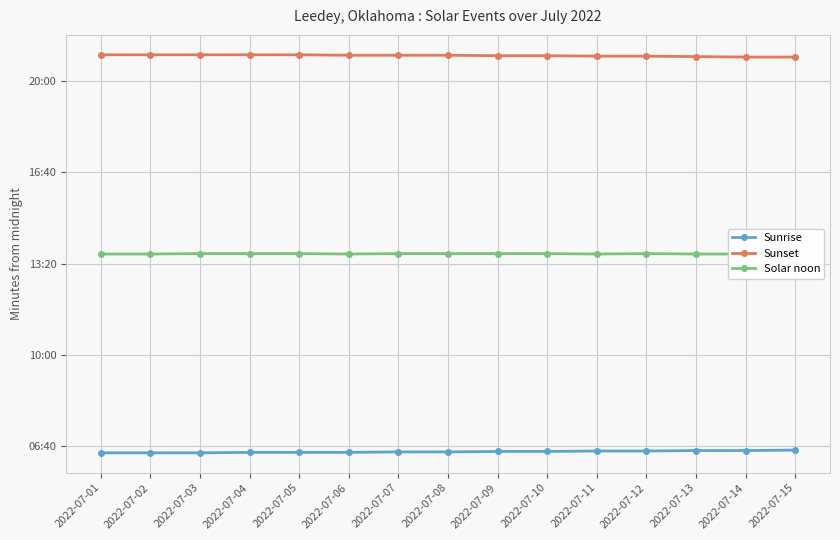

What is the value of the Solar noon point at the 2nd from the left?

821